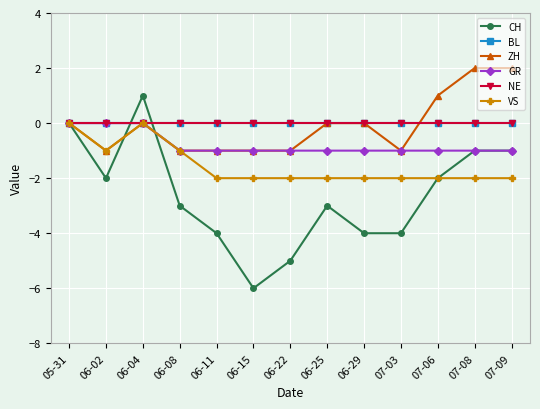

How many lines are shown in the chart?

6